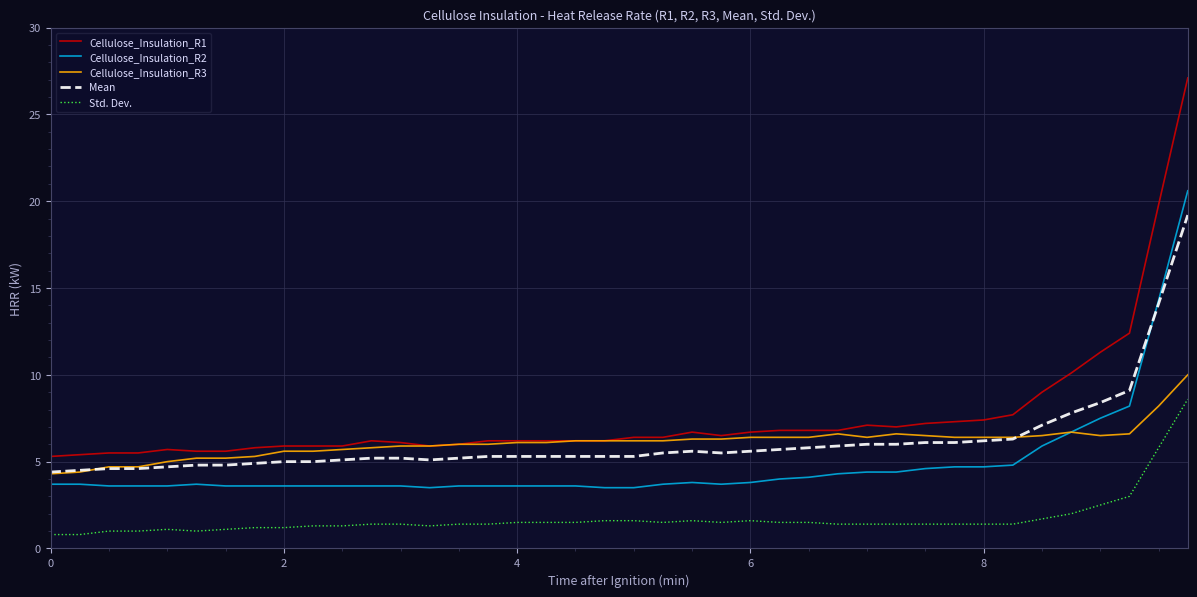

Which series has the widest spread of values?

Cellulose_Insulation_R1